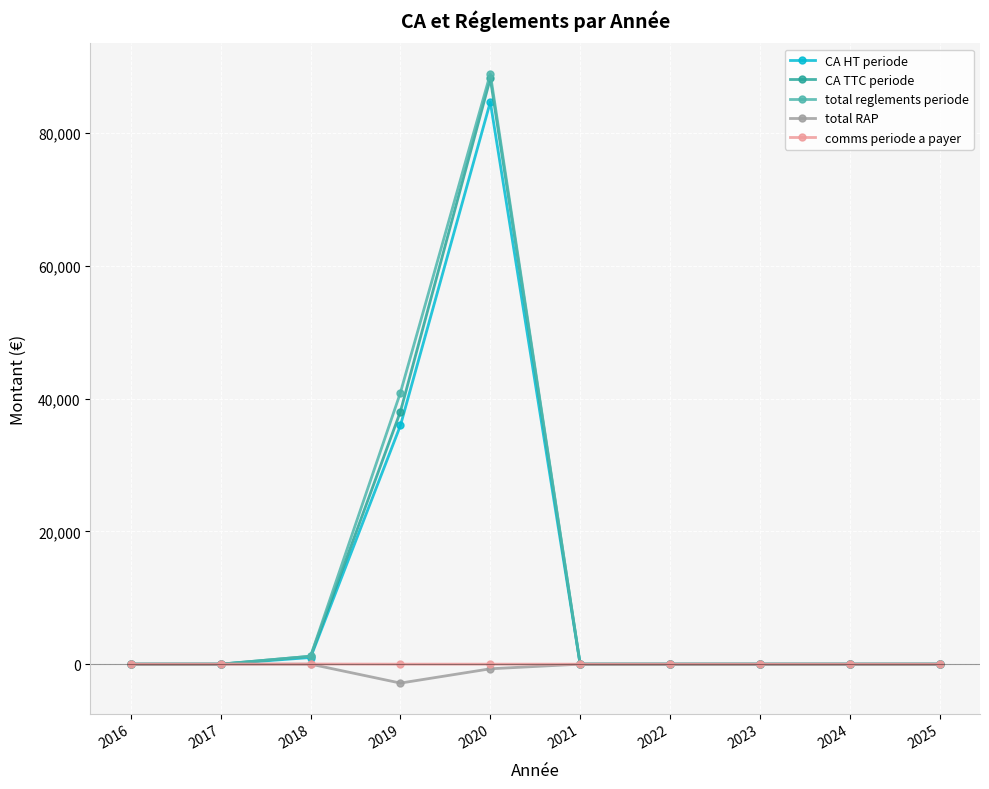

In total RAP, how many points are lower than both neighbors (excluding endpoints)?

1